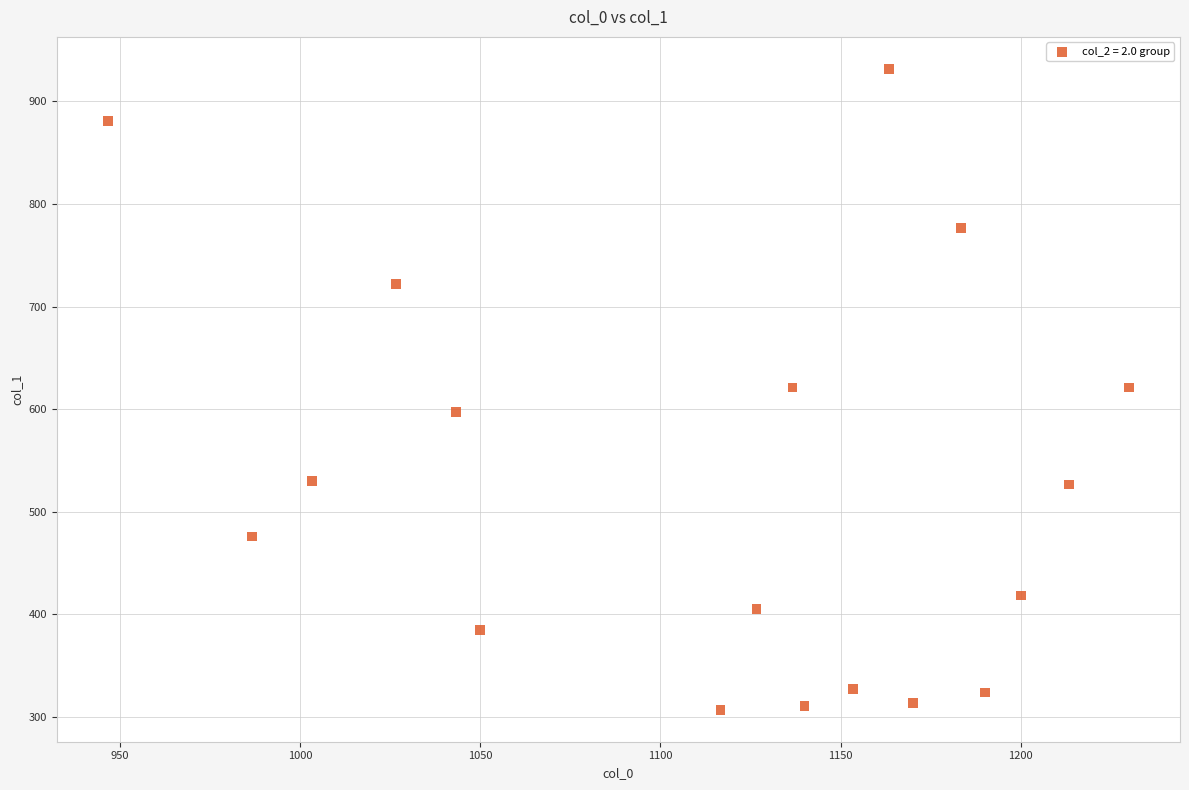

What is the range of Y values (max minus min)?

624.4